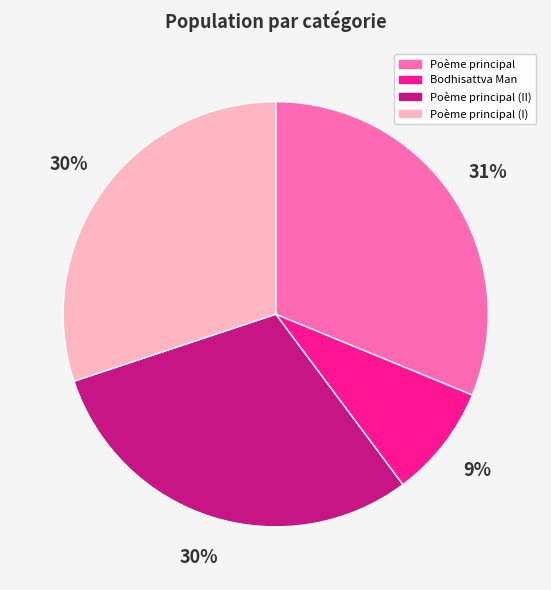

Between Poème principal (I) and Bodhisattva Man, which is larger?

Poème principal (I)